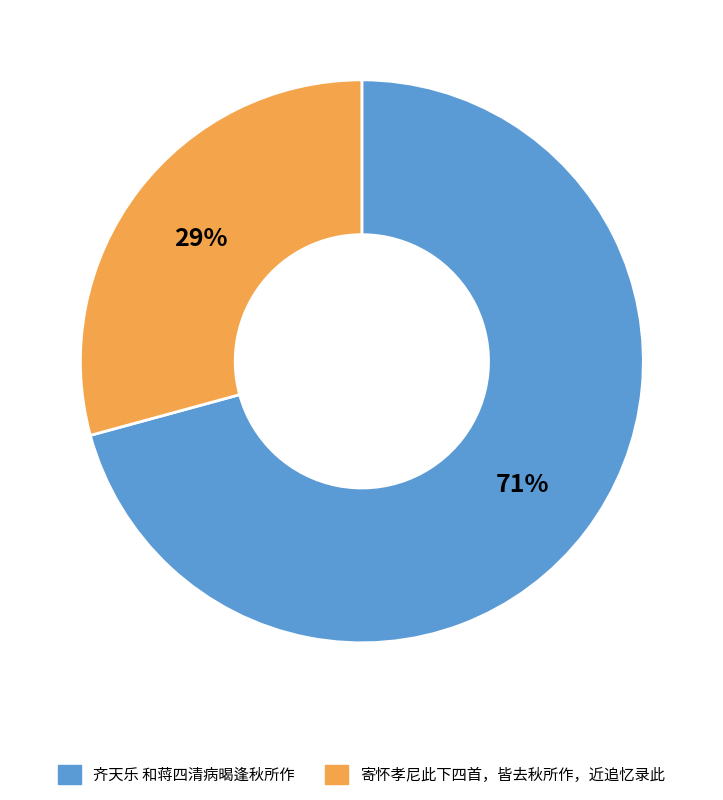

To the nearest percent, what is the combined percentage of 齐天乐 和蒋四清病暍逢秋所作 and 寄怀孝尼此下四首，皆去秋所作，近追忆录此?

100%